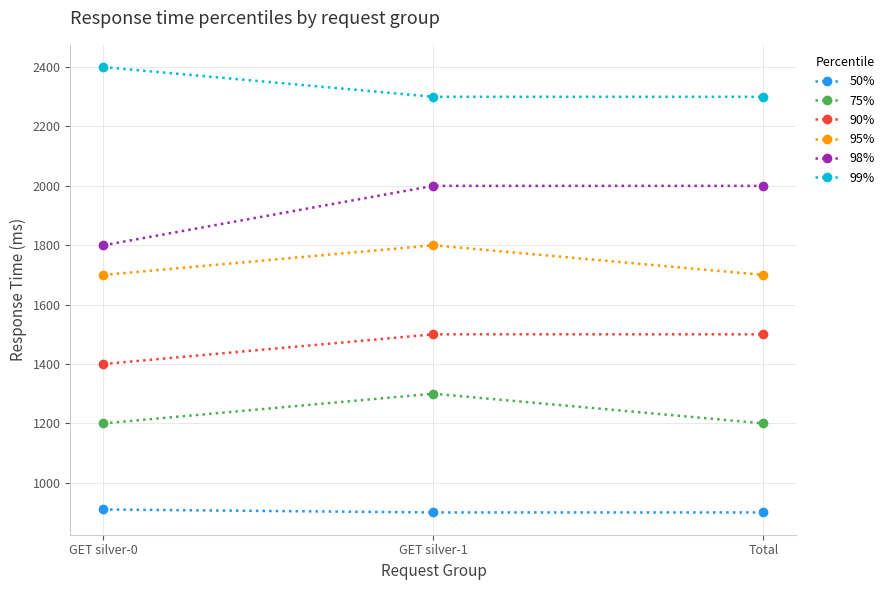

Which series has the largest range (max minus min)?

98%